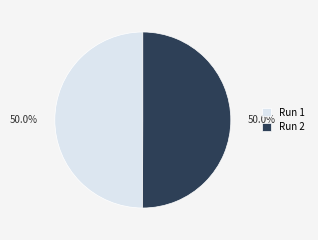

Is the sum of Run 1 and Run 2 greater than half?

Yes